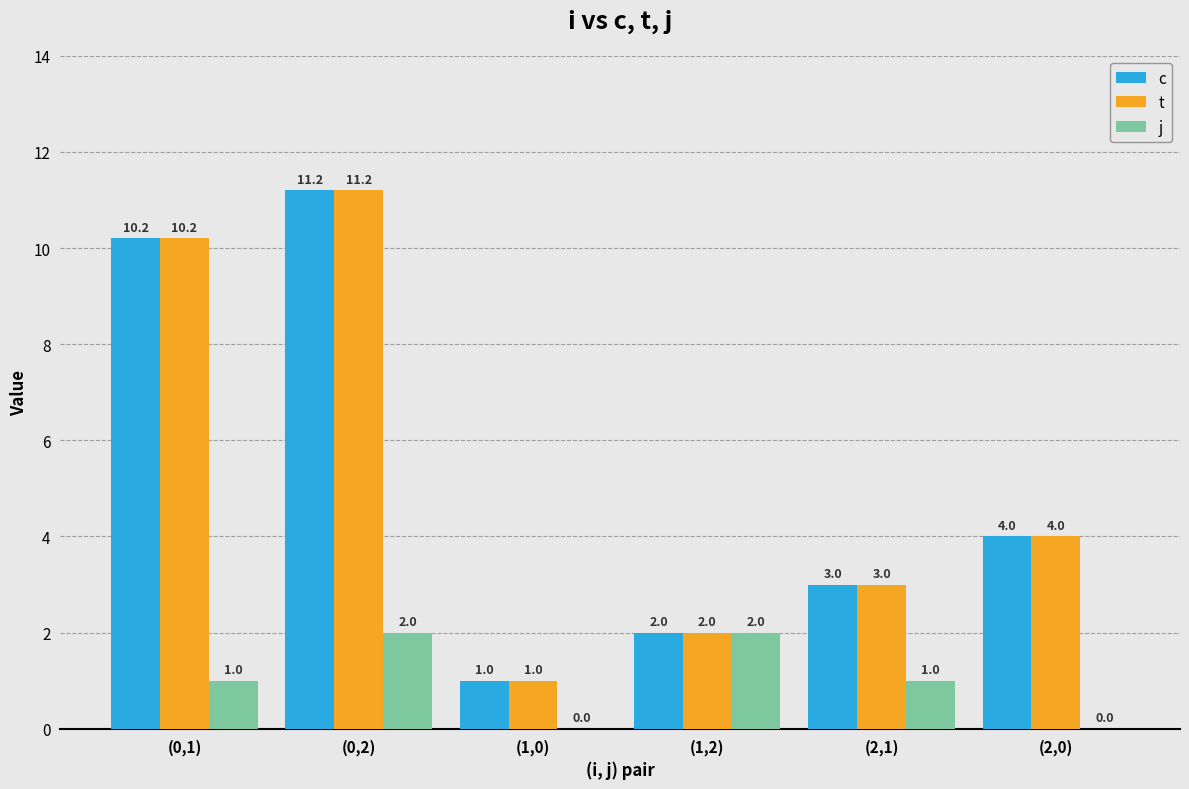

What is the sum of all j values?

6.0